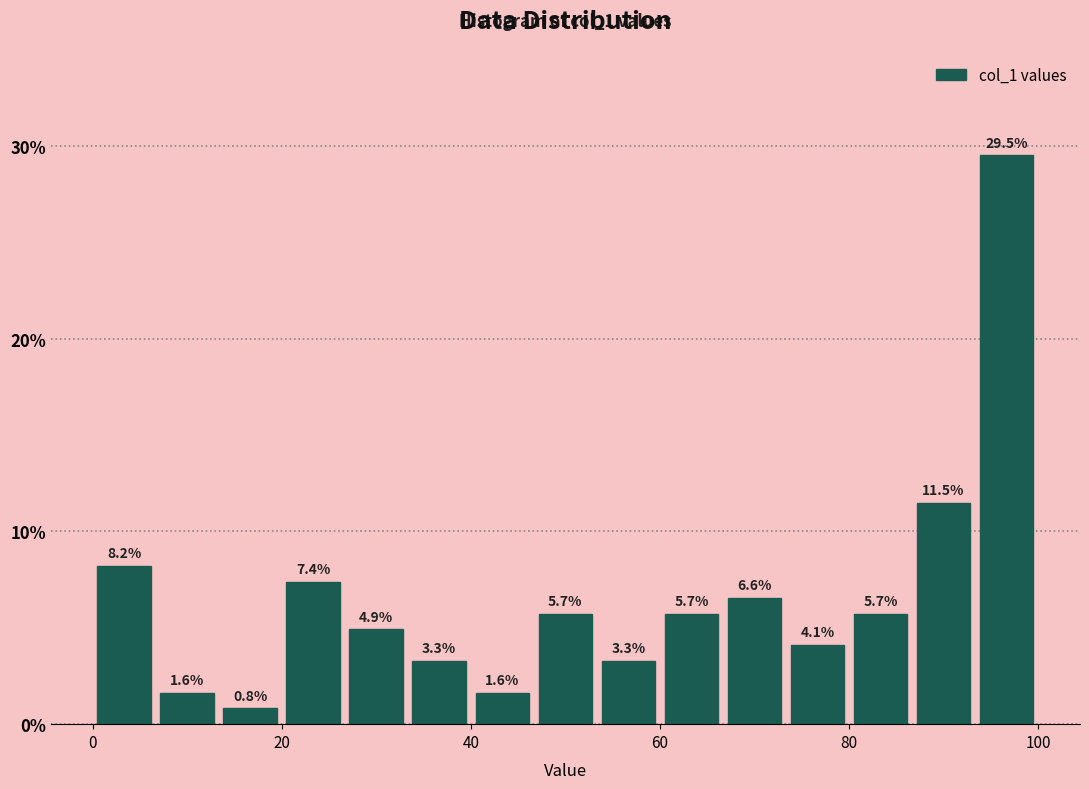

Read against the x-axis, roughly where is the centre of the tallest bar?

96